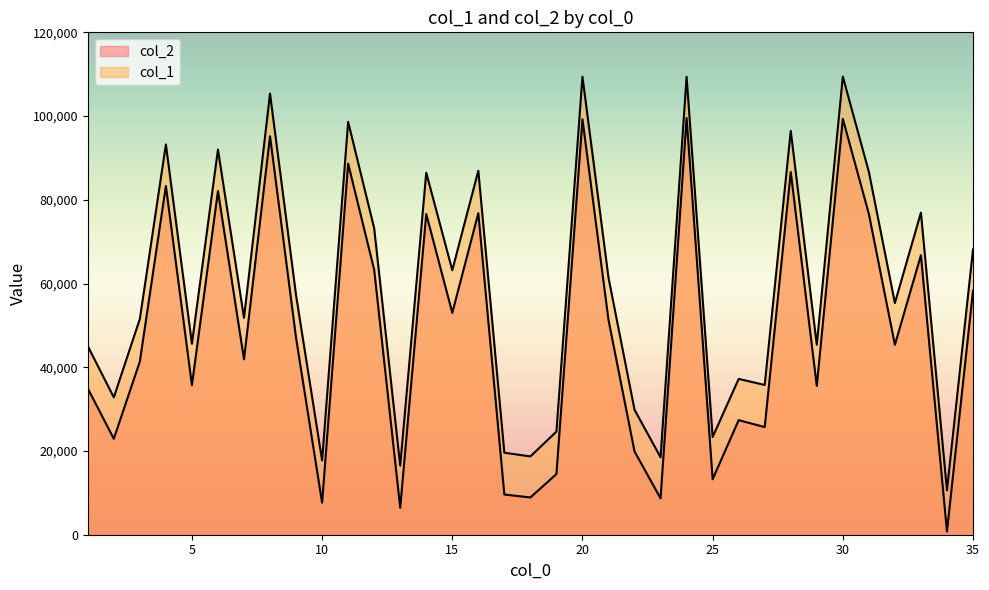

How many interior local valleys does the col_1 series have?

13